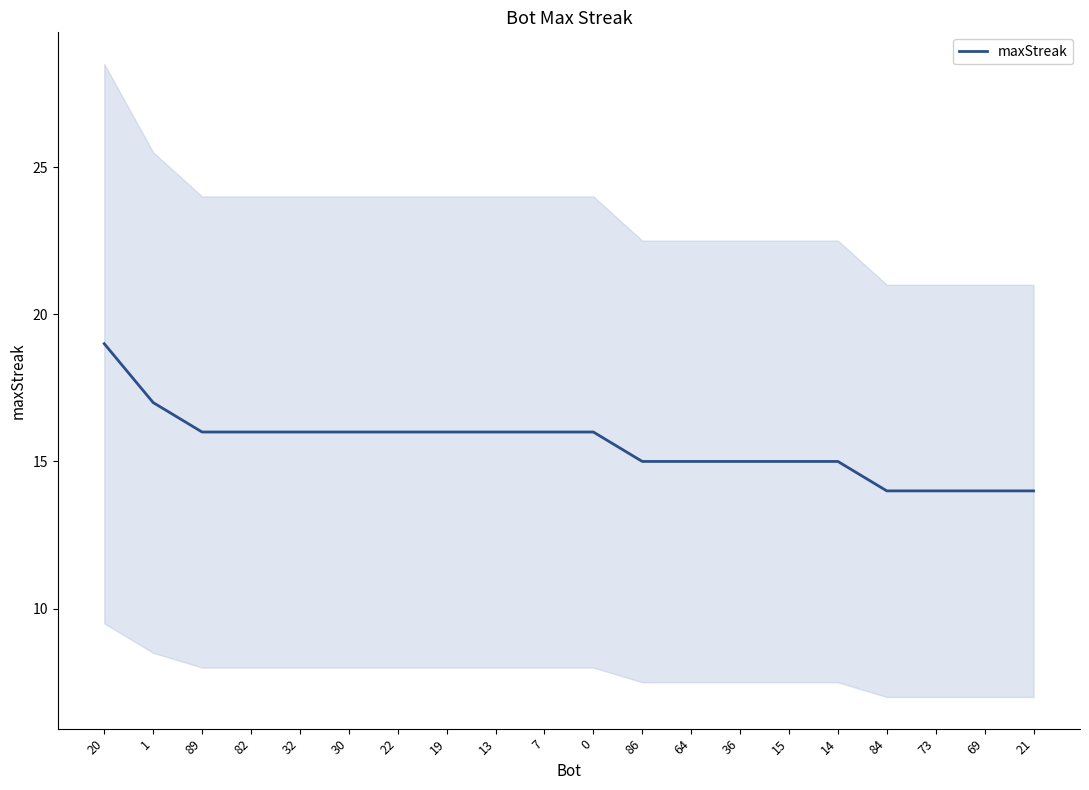

Where is the data nearest to the value 16?

89